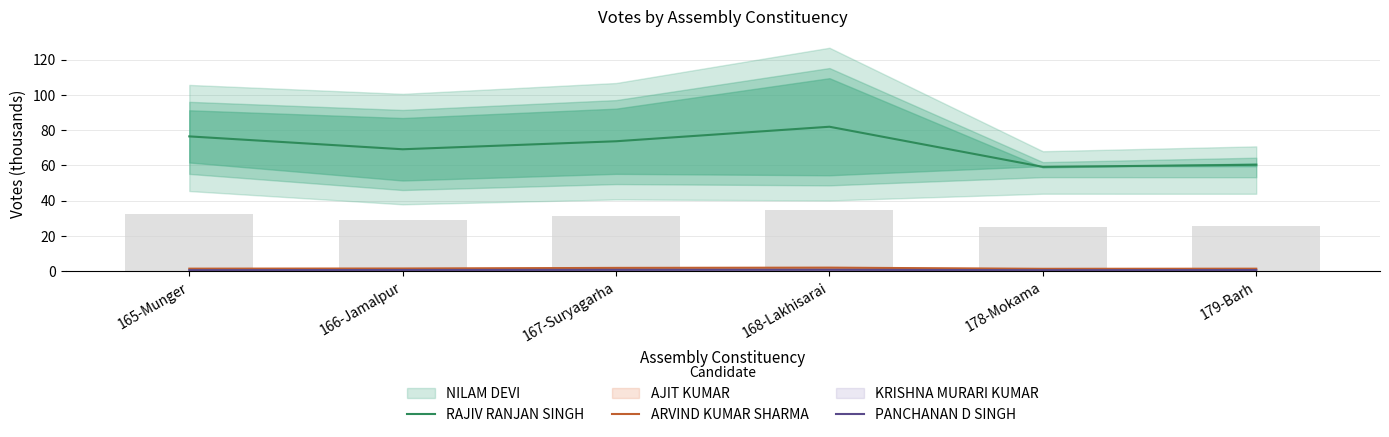

Reading right to left, what are all the values shown in this chart?

RAJIV RANJAN SINGH: 179-Barh=60.3	178-Mokama=59.1	168-Lakhisarai=81.9	167-Suryagarha=73.6	166-Jamalpur=69.1	165-Munger=76.4
ARVIND KUMAR SHARMA: 179-Barh=1.3	178-Mokama=1.2	168-Lakhisarai=1.9	167-Suryagarha=1.8	166-Jamalpur=1.4	165-Munger=1.3
PANCHANAN D SINGH: 179-Barh=0.5	178-Mokama=0.5	168-Lakhisarai=0.7	167-Suryagarha=0.7	166-Jamalpur=0.6	165-Munger=0.5